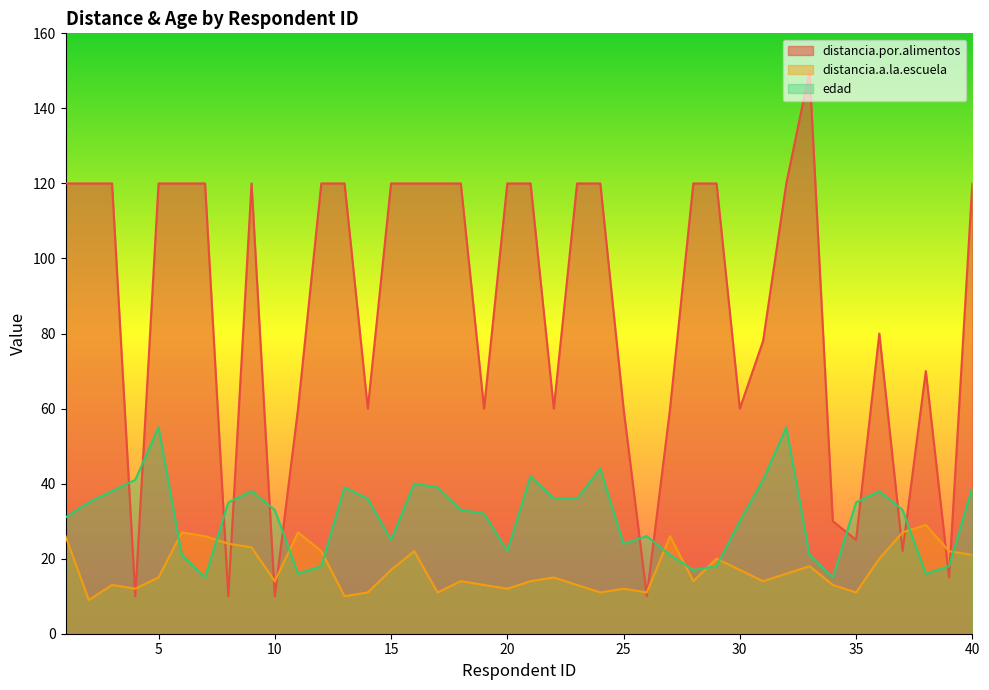

Which series changed the most between 4 and 13?

distancia.por.alimentos